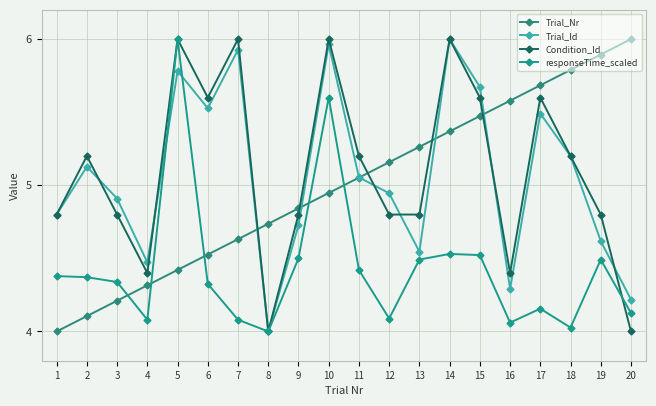

What is the difference between the maximum and minimum values in the Trial_Id series?

2.0